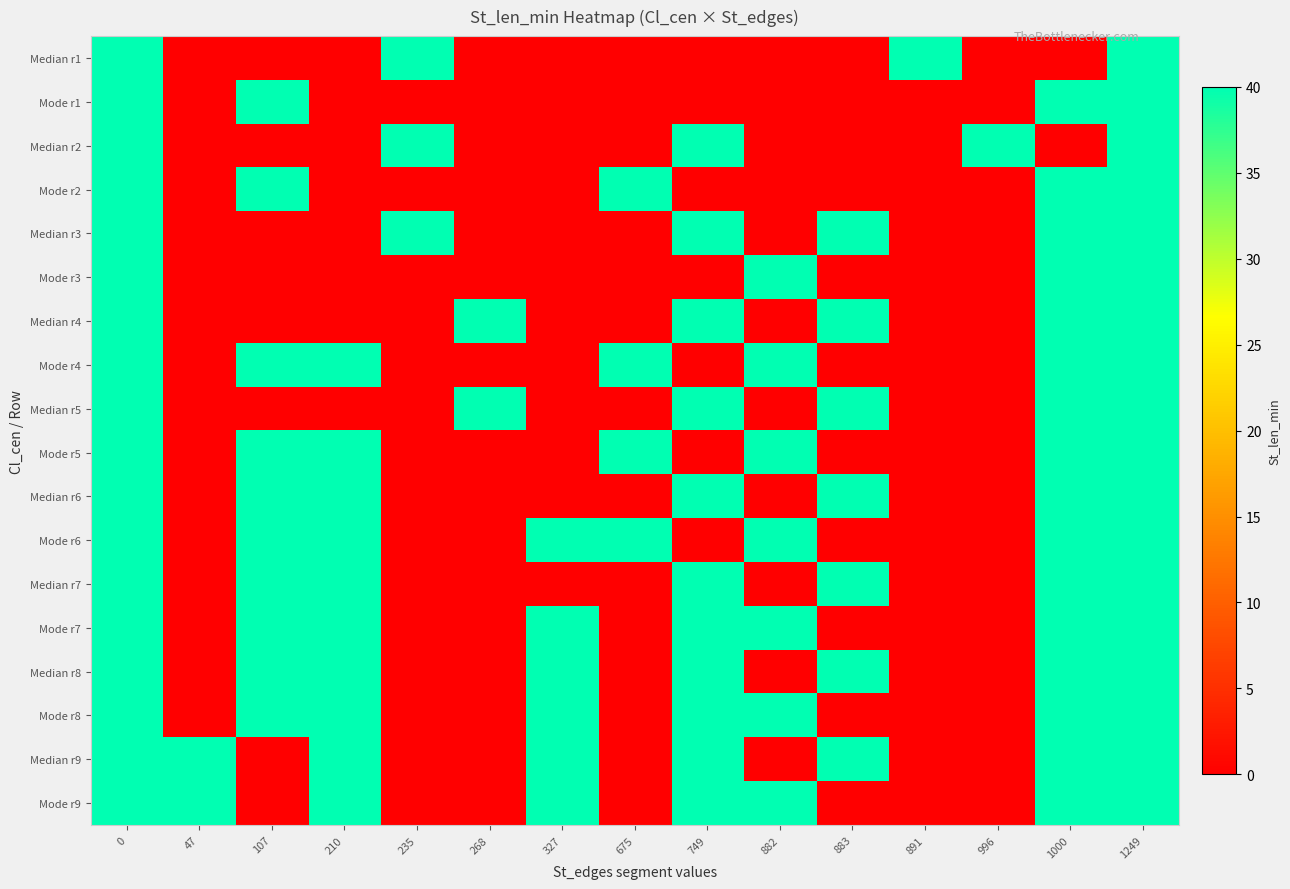

What is the greatest value displayed?

40